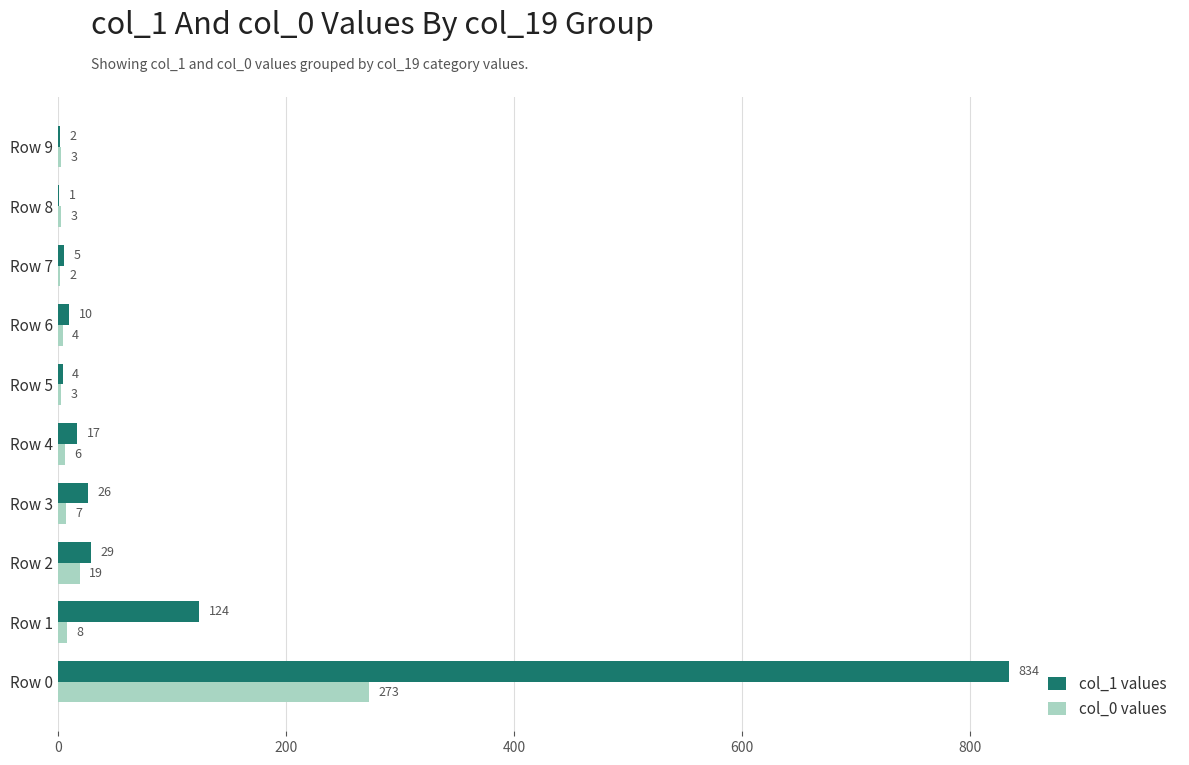

Which category has the highest value across all series?

Row 0